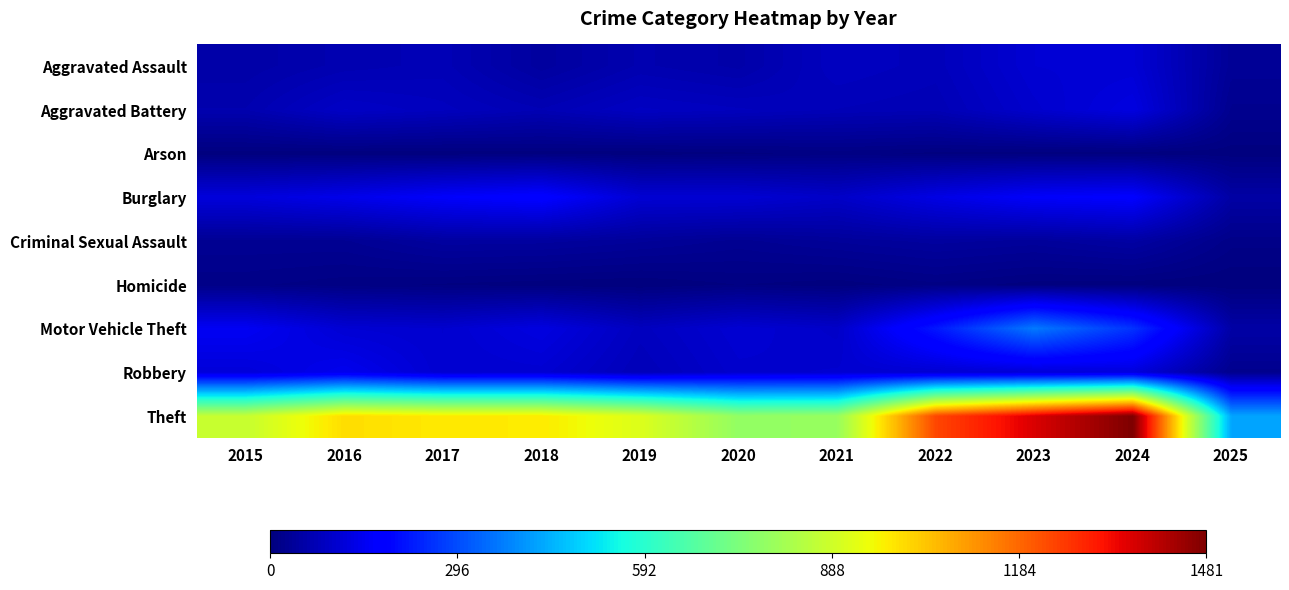

Count the number of data series in this chart.

9